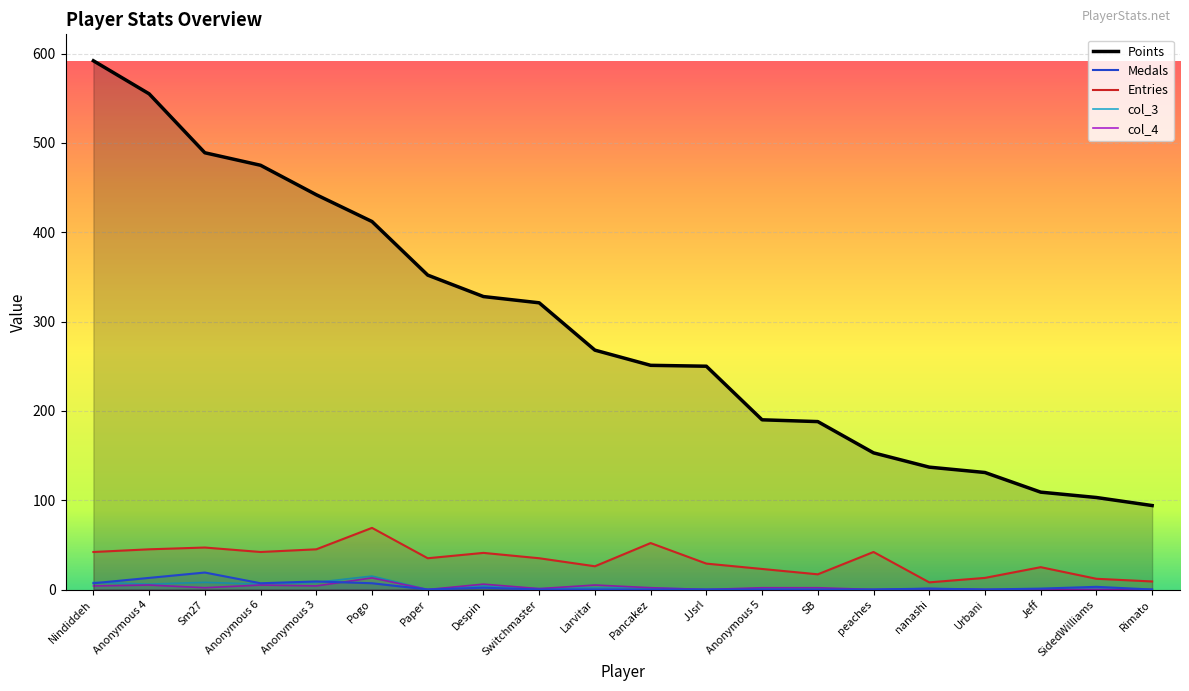

True or false: col_3 has a value of 4 at Despin.

True